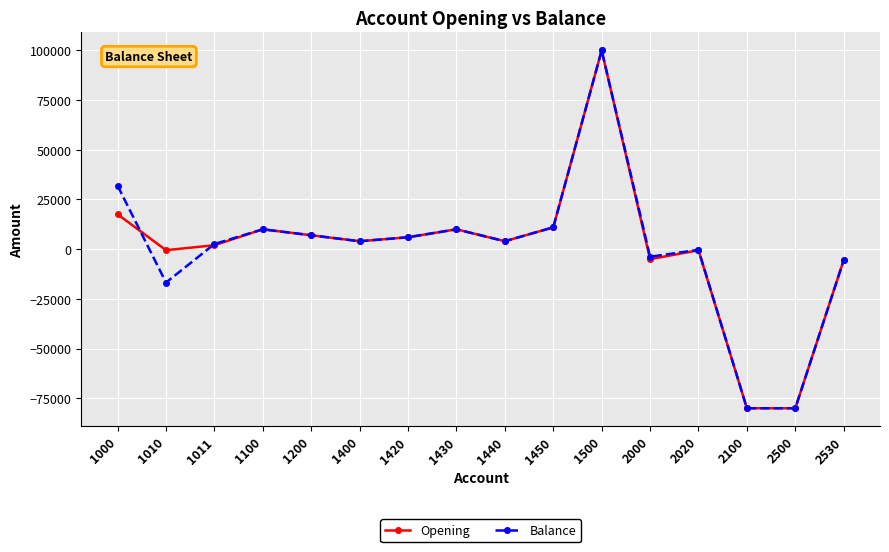

Which series changed the most between 1000 and 1011?

Balance